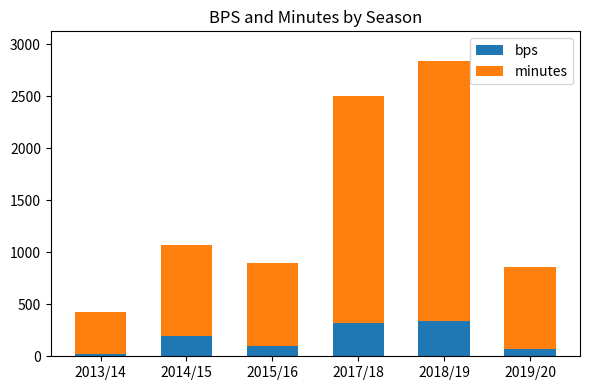

At which category is the sum across all series the highest?

2018/19